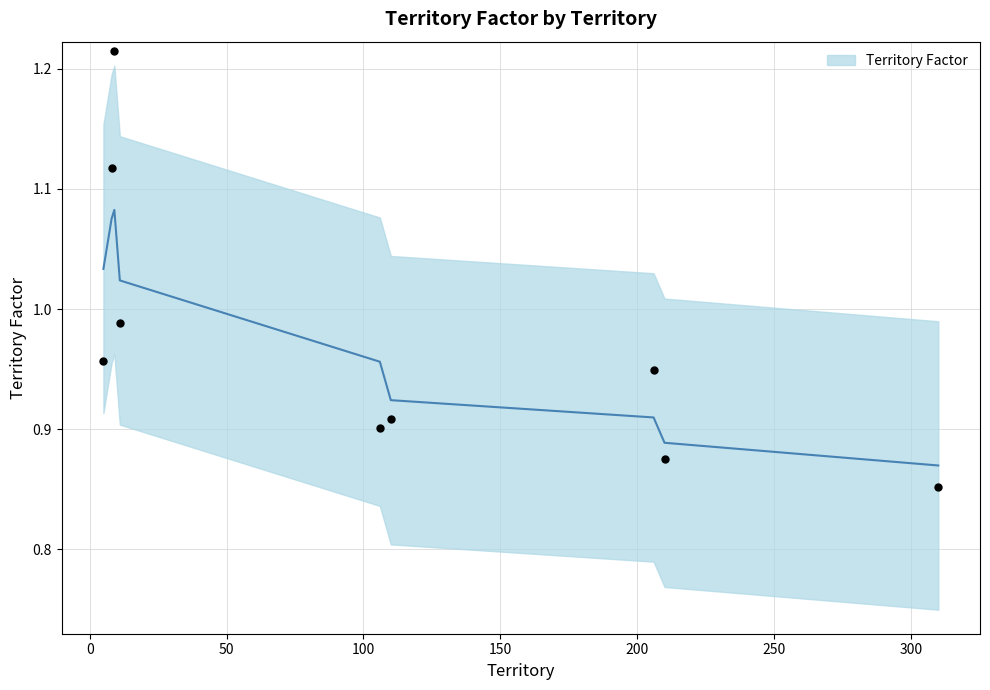

What is the change in value from 11 to 110?

-0.1